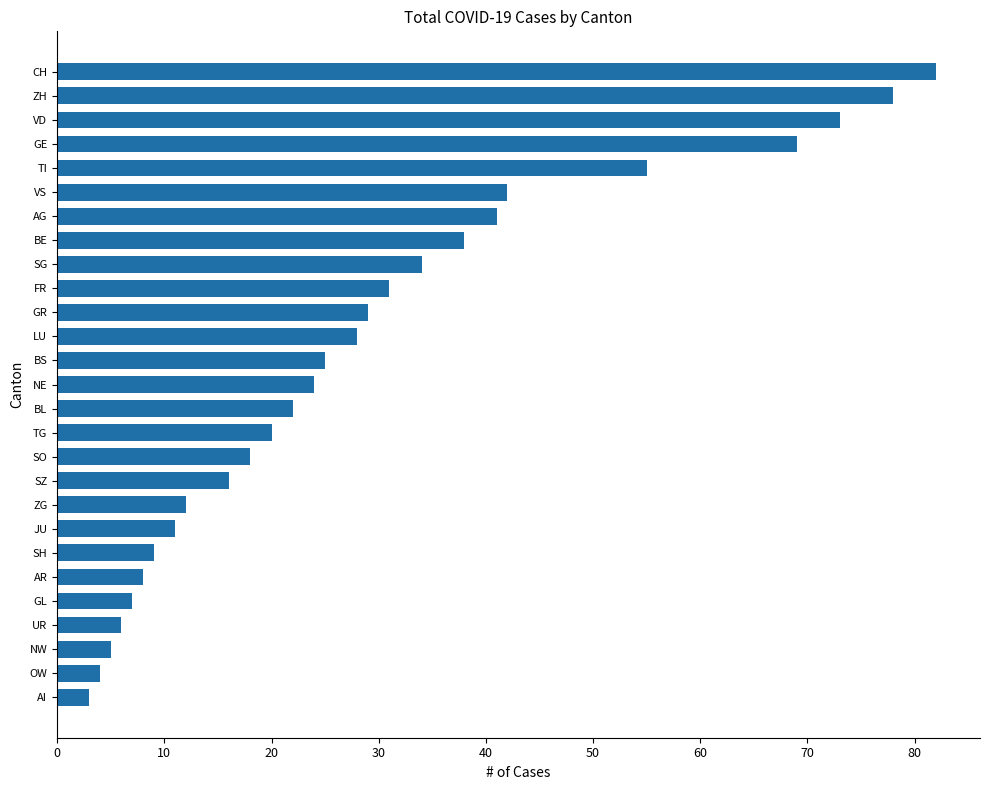

True or false: the data shows 12 at ZG.

True